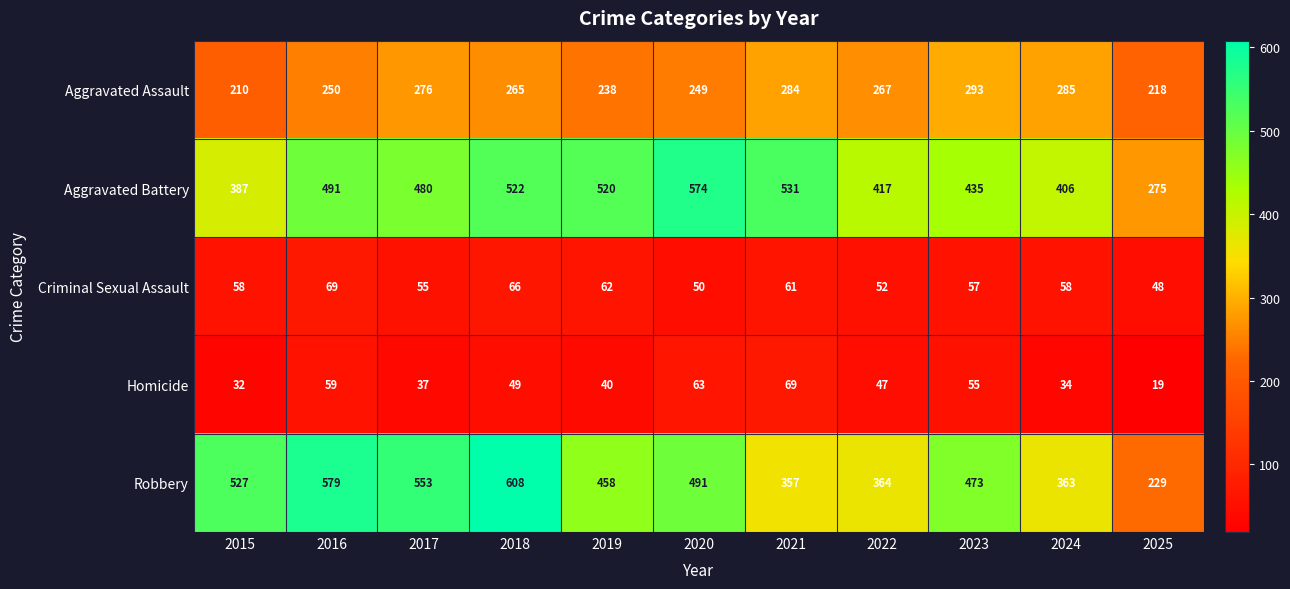

At how many categories does at least one series exceed 348?

10